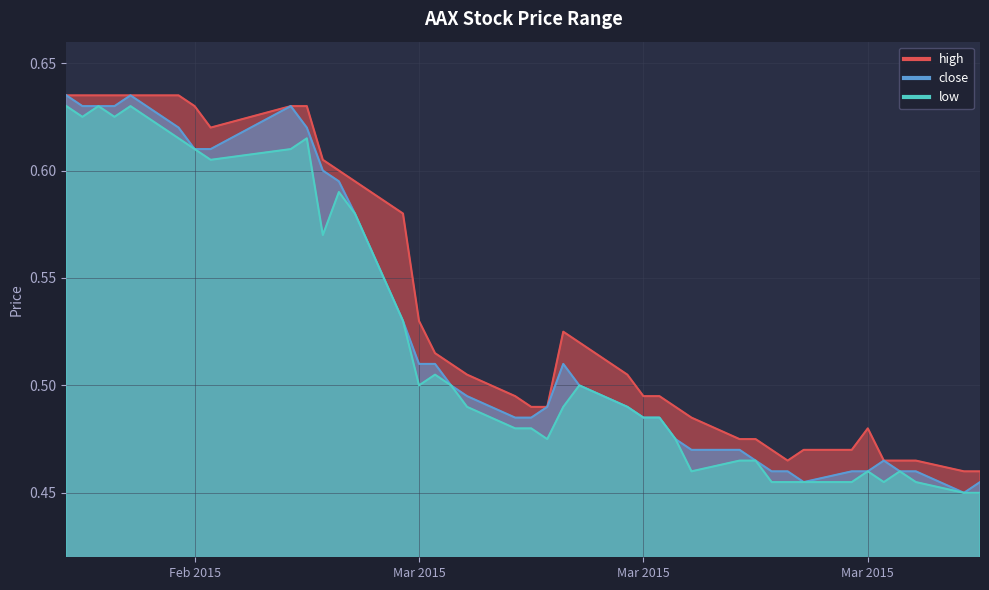

True or false: high and low cross at least once.

False